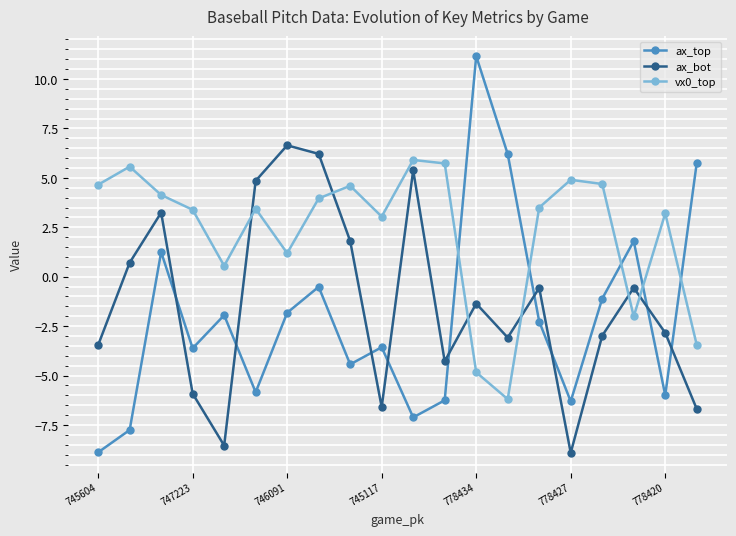

What is the average value of the vx0_top series?

2.3